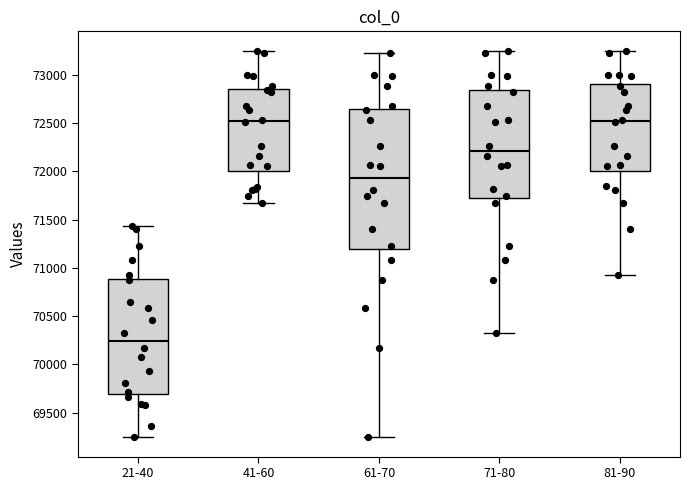

Reading left to right, read every box against the y-axis: the position of its median line, the range the box covers, and the ends of its whiskers. The values are not printed on the chart, so give them approximately, as read against the axis.

21-40: median 70250, box 69700 to 70900, whiskers 69250 to 71450
41-60: median 72500, box 72000 to 72850, whiskers 71700 to 73250
61-70: median 71950, box 71200 to 72650, whiskers 69250 to 73200
71-80: median 72200, box 71750 to 72850, whiskers 70300 to 73250
81-90: median 72500, box 72000 to 72900, whiskers 70950 to 73250